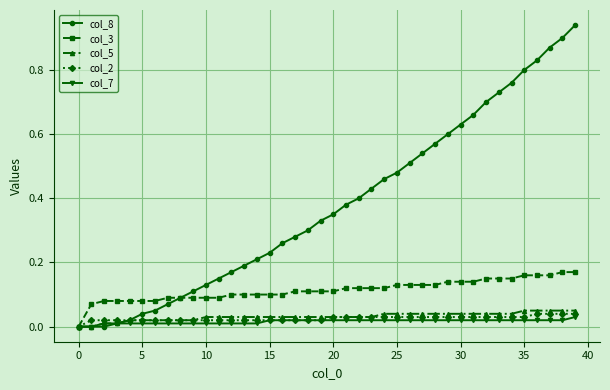

Which series has the largest total across all categories?

col_8